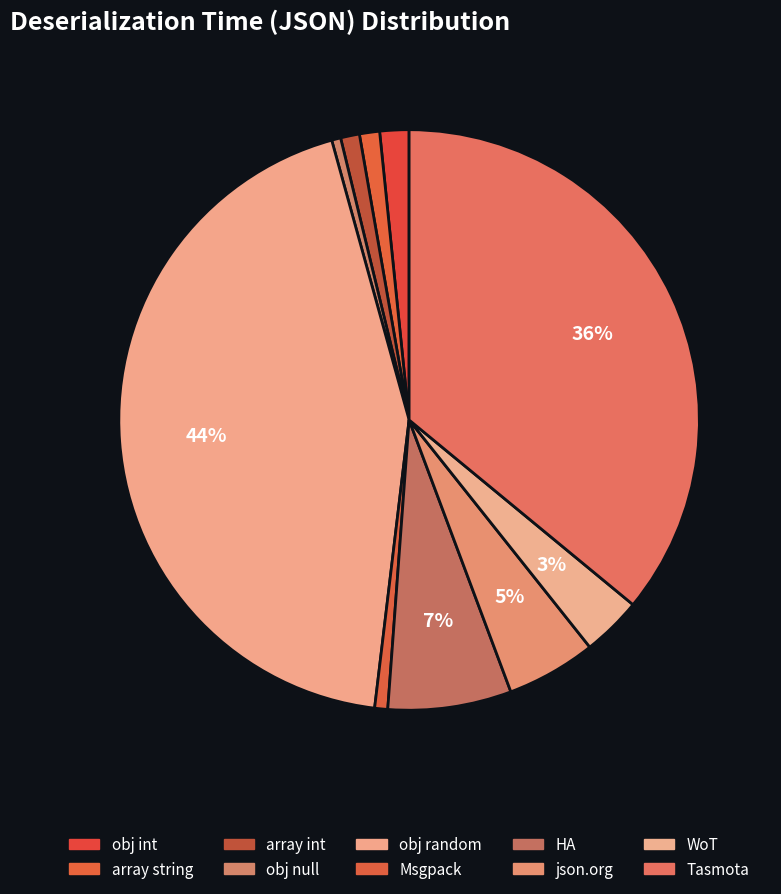

Is it true that obj int is 2% of the pie?

True